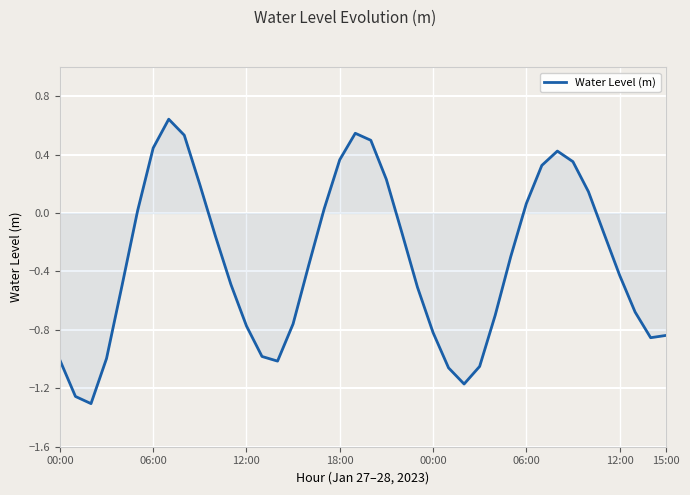

True or false: the data has more than 2 interior local peaks.

True